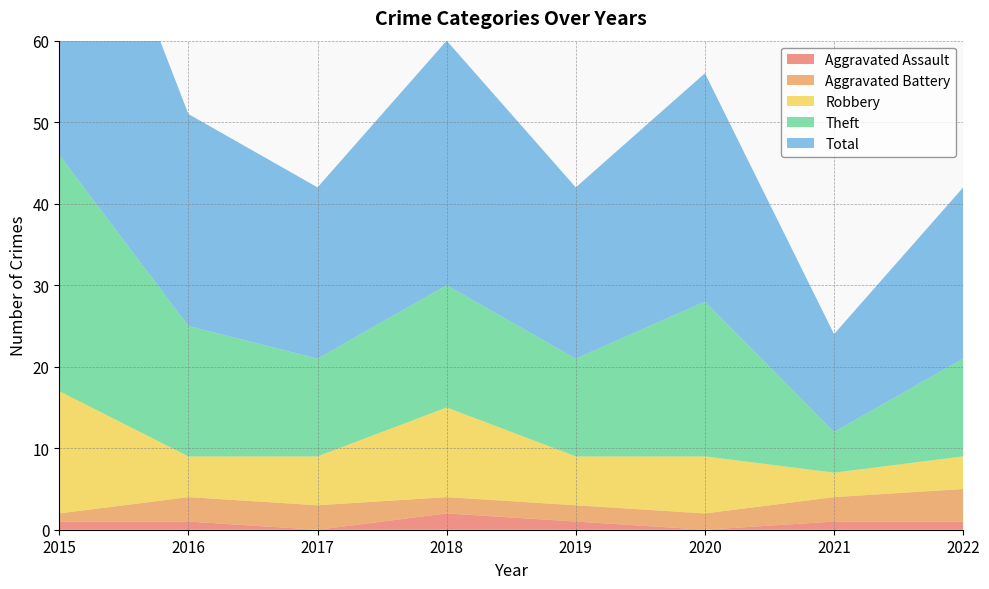

Reading right to left, list all the values displayed in this chart.

Aggravated Assault: 2022=1	2021=1	2020=0	2019=1	2018=2	2017=0	2016=1	2015=1
Aggravated Battery: 2022=4	2021=3	2020=2	2019=2	2018=2	2017=3	2016=3	2015=1
Robbery: 2022=4	2021=3	2020=7	2019=6	2018=11	2017=6	2016=5	2015=15
Theft: 2022=12	2021=5	2020=19	2019=12	2018=15	2017=12	2016=16	2015=29
Total: 2022=21	2021=12	2020=28	2019=21	2018=30	2017=21	2016=26	2015=46